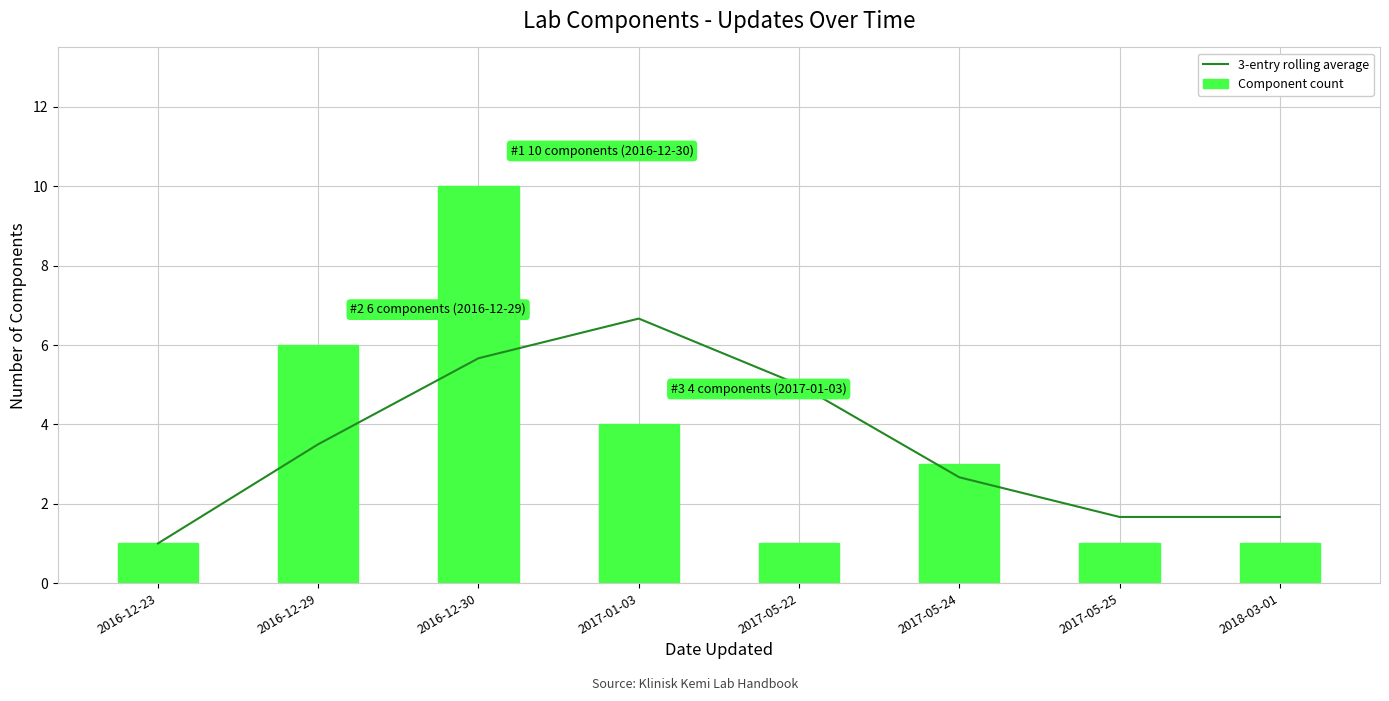

How many categories are shown in the chart?

8